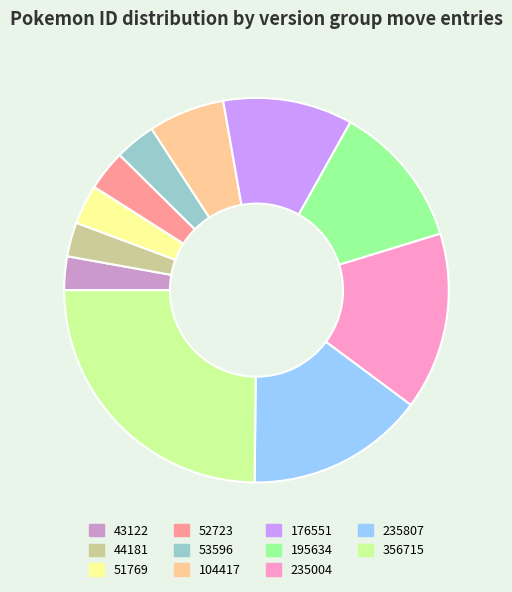

Does 53596 represent more than half of the total?

No